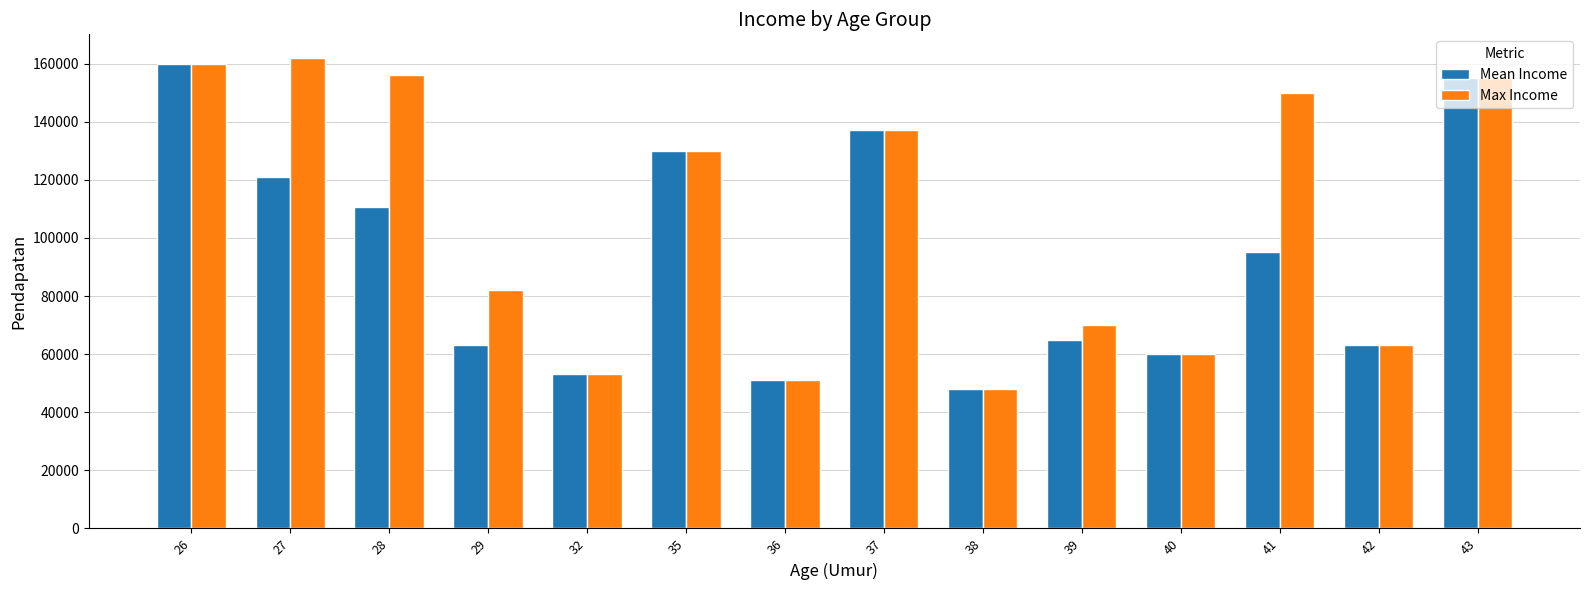

At how many categories does at least one series exceed 128763?

7